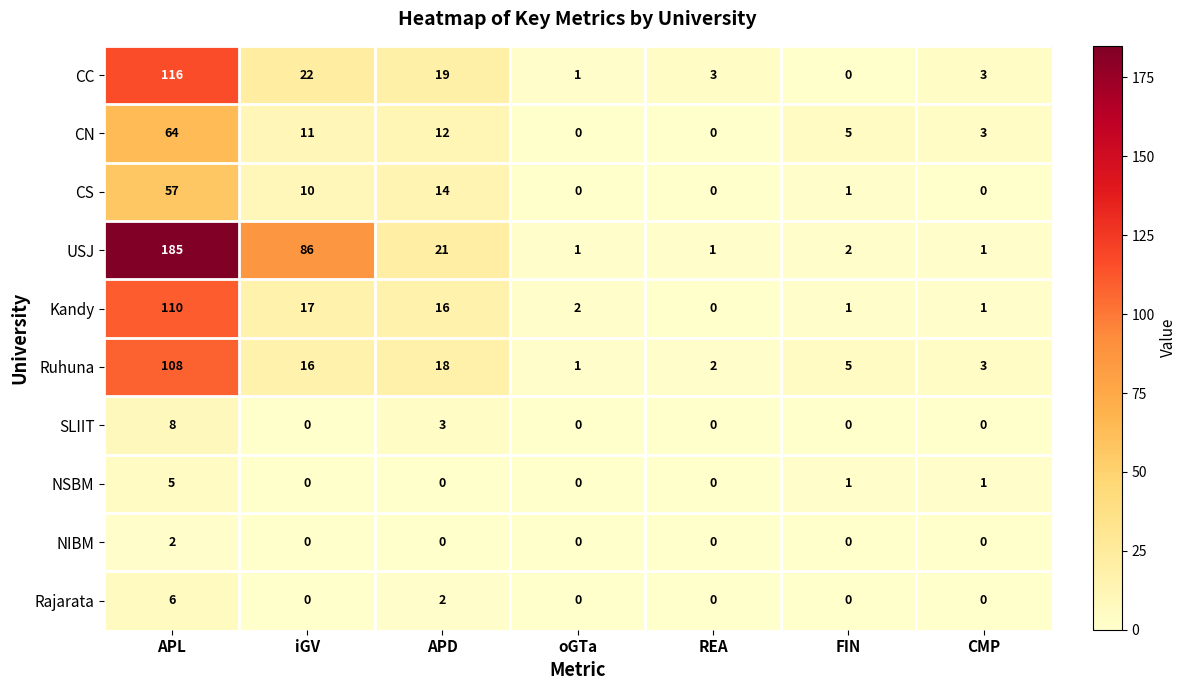

Count the number of categories in the chart.

7